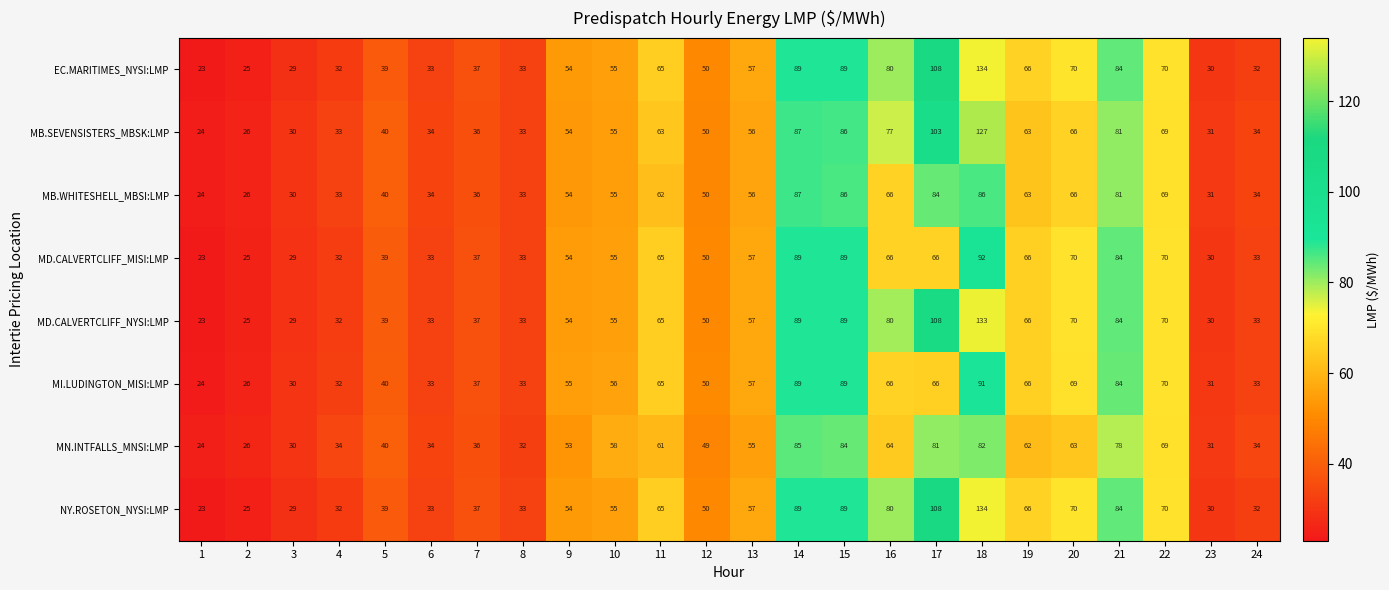

What is the approximate value of EC.MARITIMES_NYSI:LMP at 2?

25